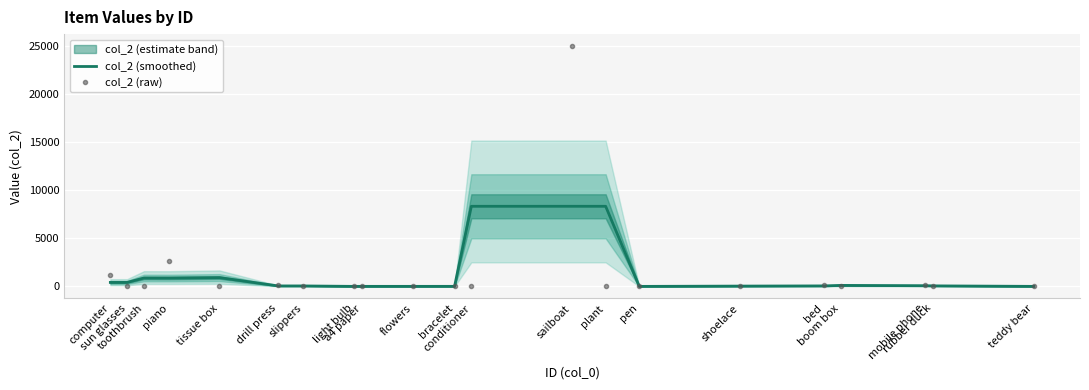

The value of col_2 (raw) at slippers is 9.0. True or false?

True